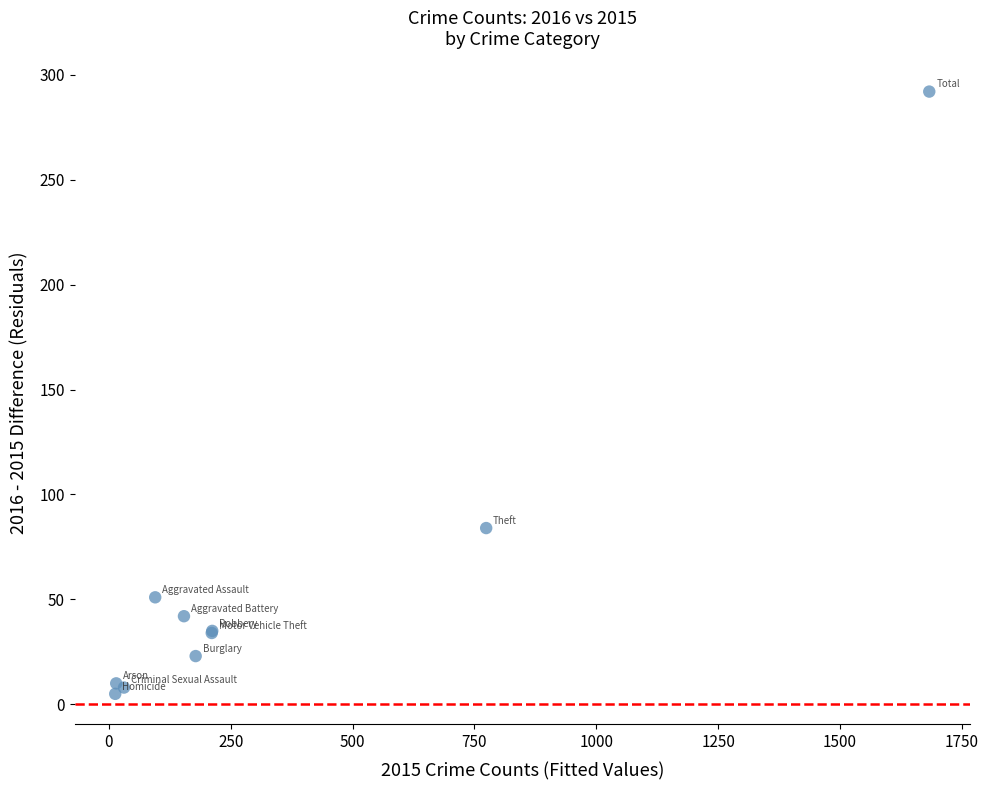

What Y value in the scatter plot is closest to 148?

84